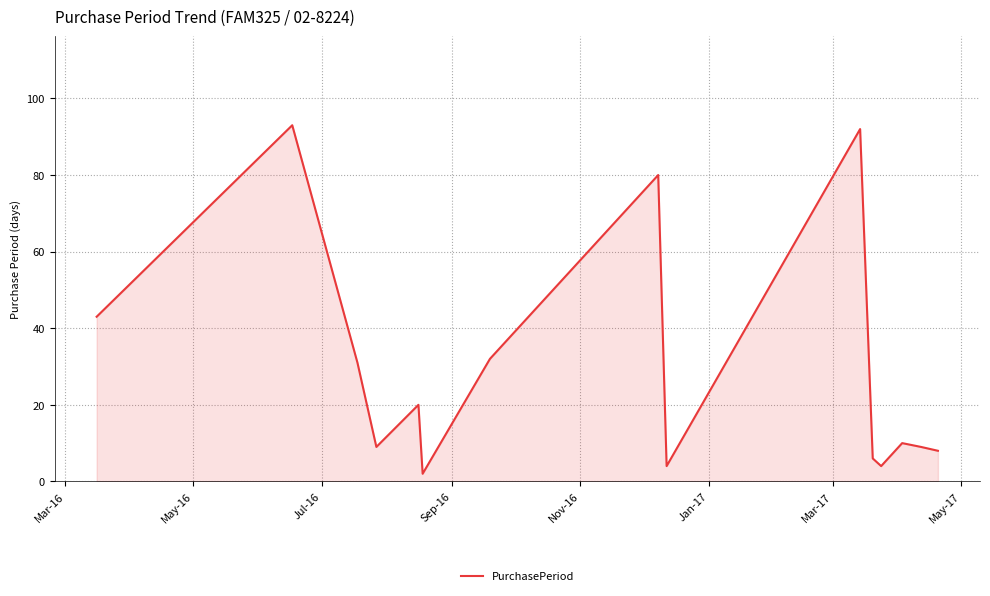

What is the difference between the maximum and minimum values?

91